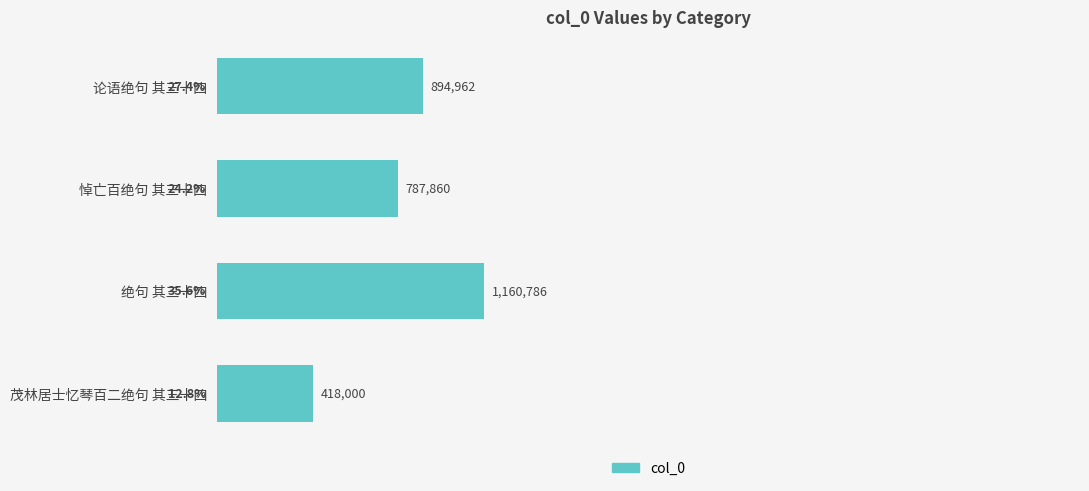

Approximately how many times larger is the value at 茂林居士忆琴百二绝句 其三十四 compared to 论语绝句 其三十四?

0.5